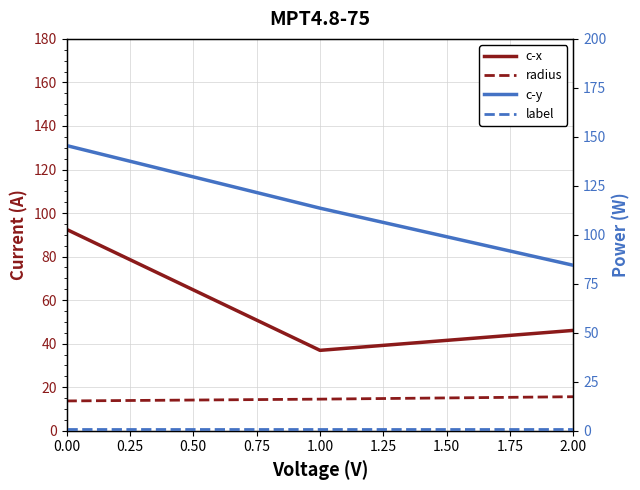

At how many categories does at least one series exceed 70?

3